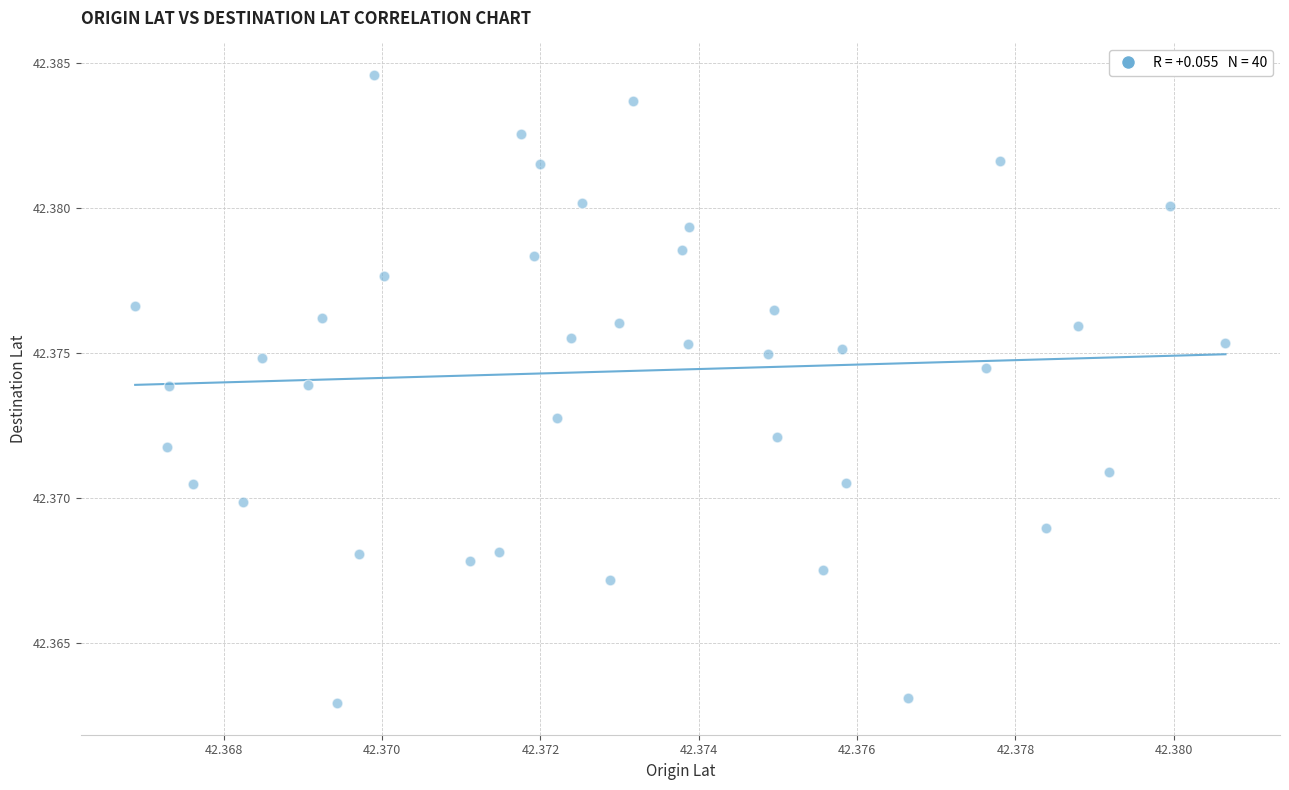

How many points are shown in the scatter plot?

40